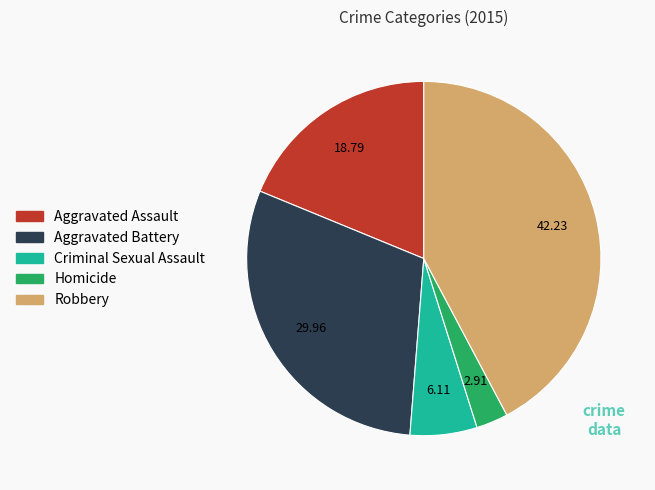

Is Criminal Sexual Assault the majority of the pie?

No